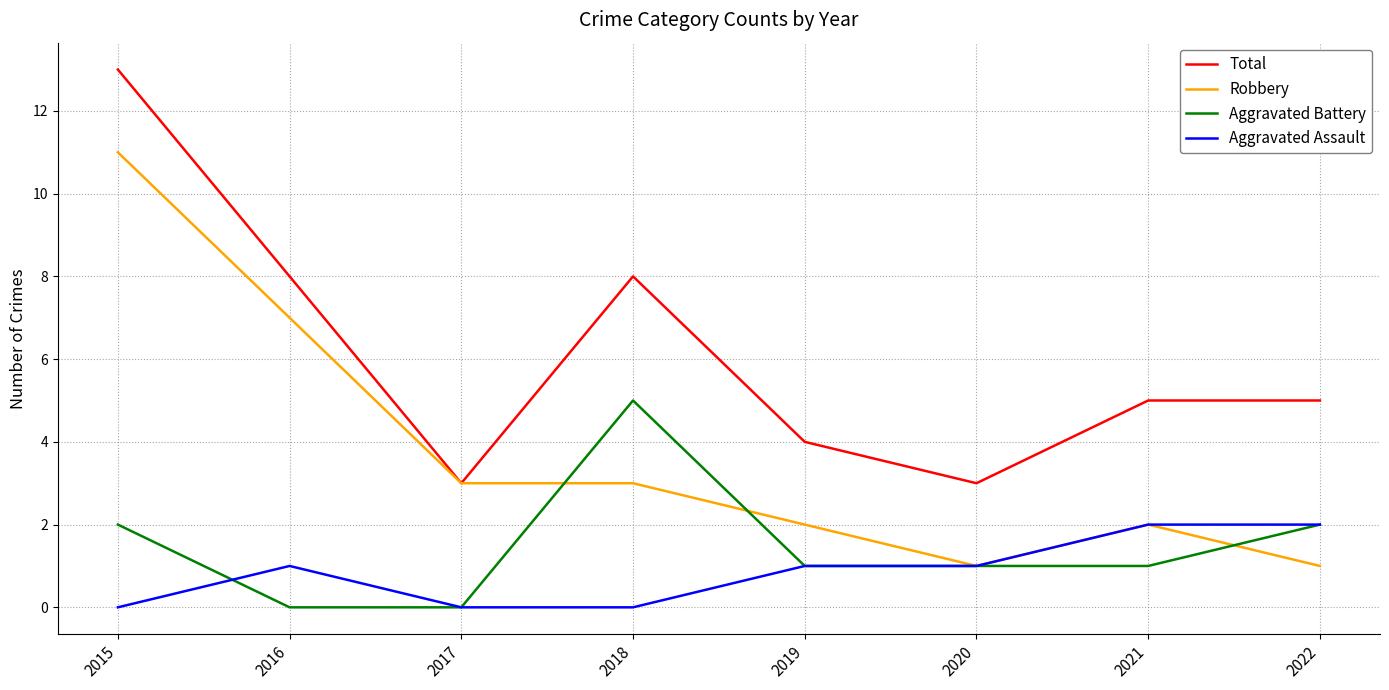

What is the difference between the highest and lowest values at 2015?

13